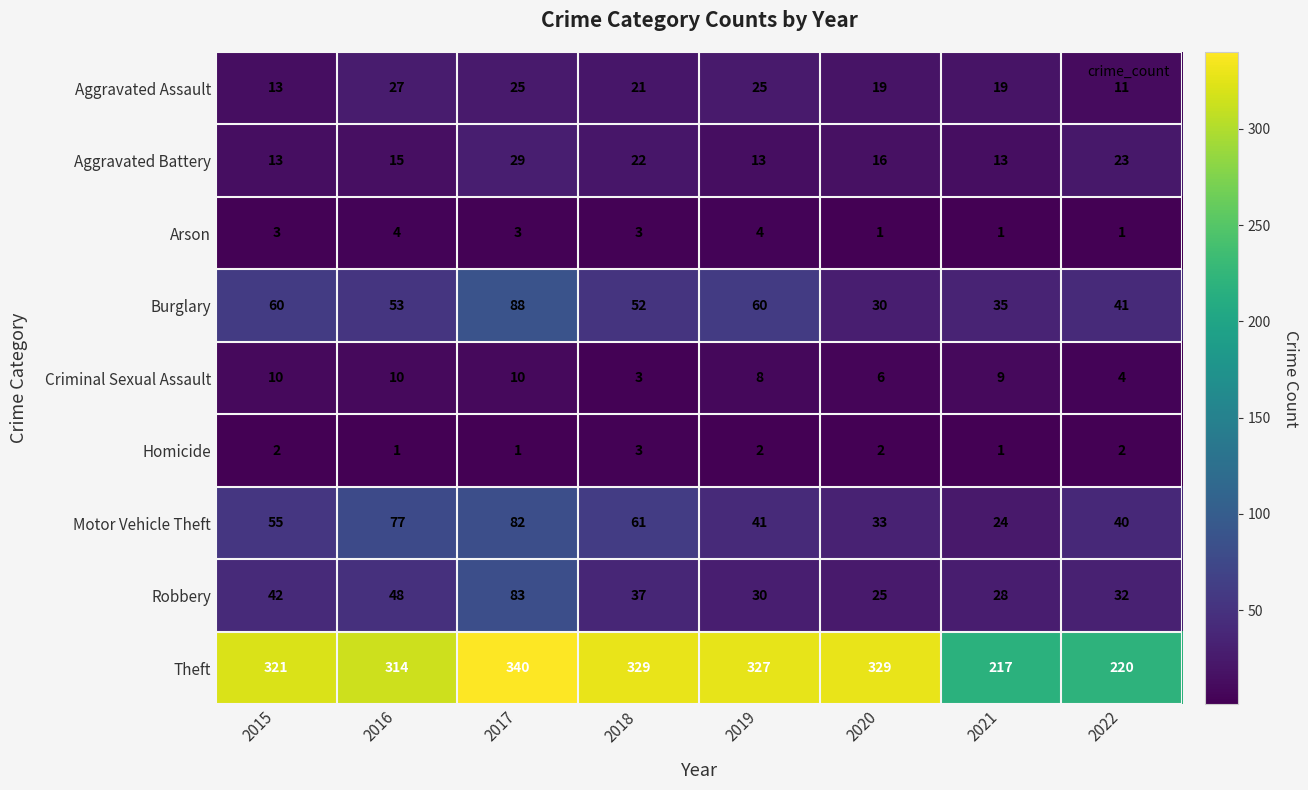

Between 2020 and 2022, which series saw the biggest shift?

Theft